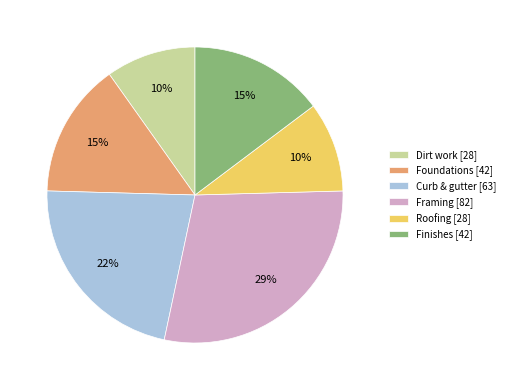

Is there any slice that represents more than half of the pie?

No